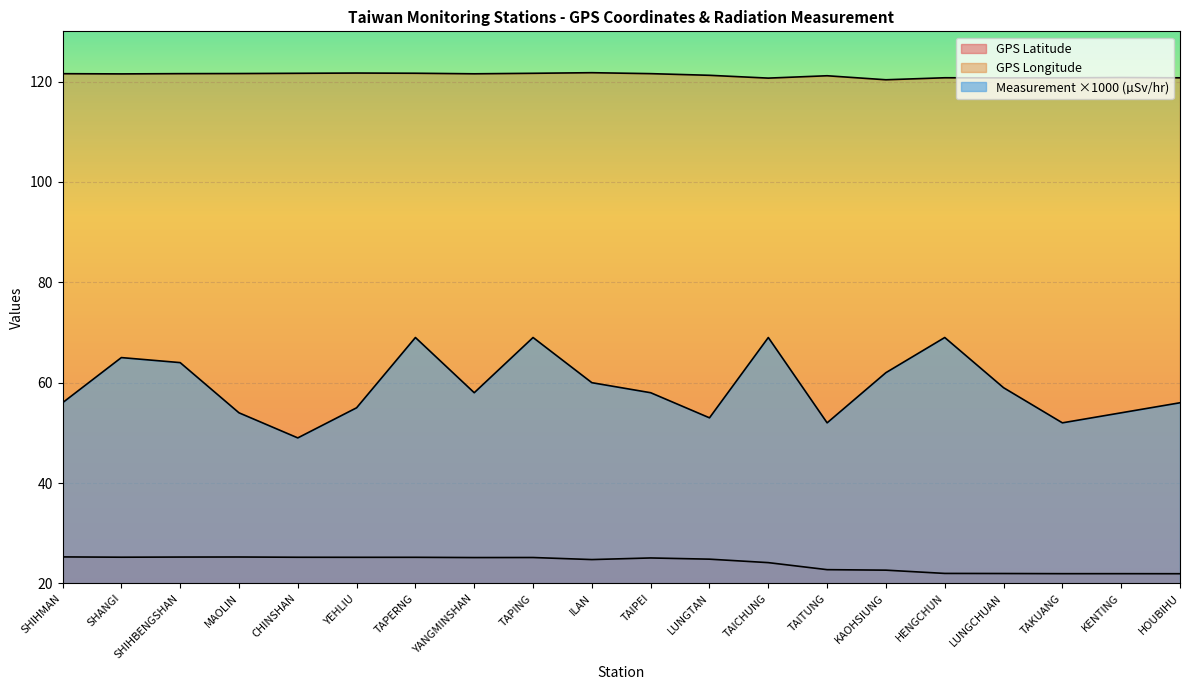

What is the total value across all series at TAITUNG?

195.9